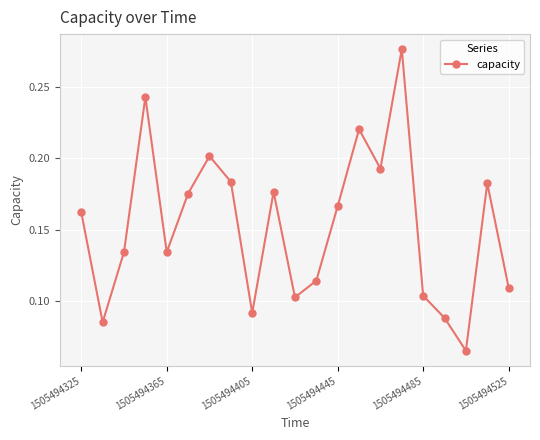

Count the values in the range 0 to 1.

21